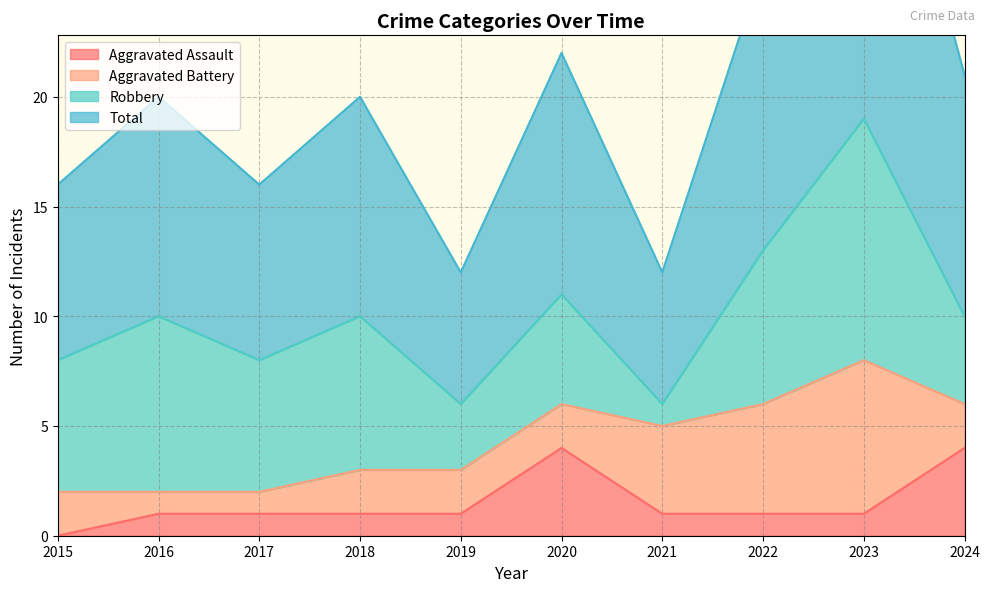

At which label does Aggravated Assault reach its minimum?

2015